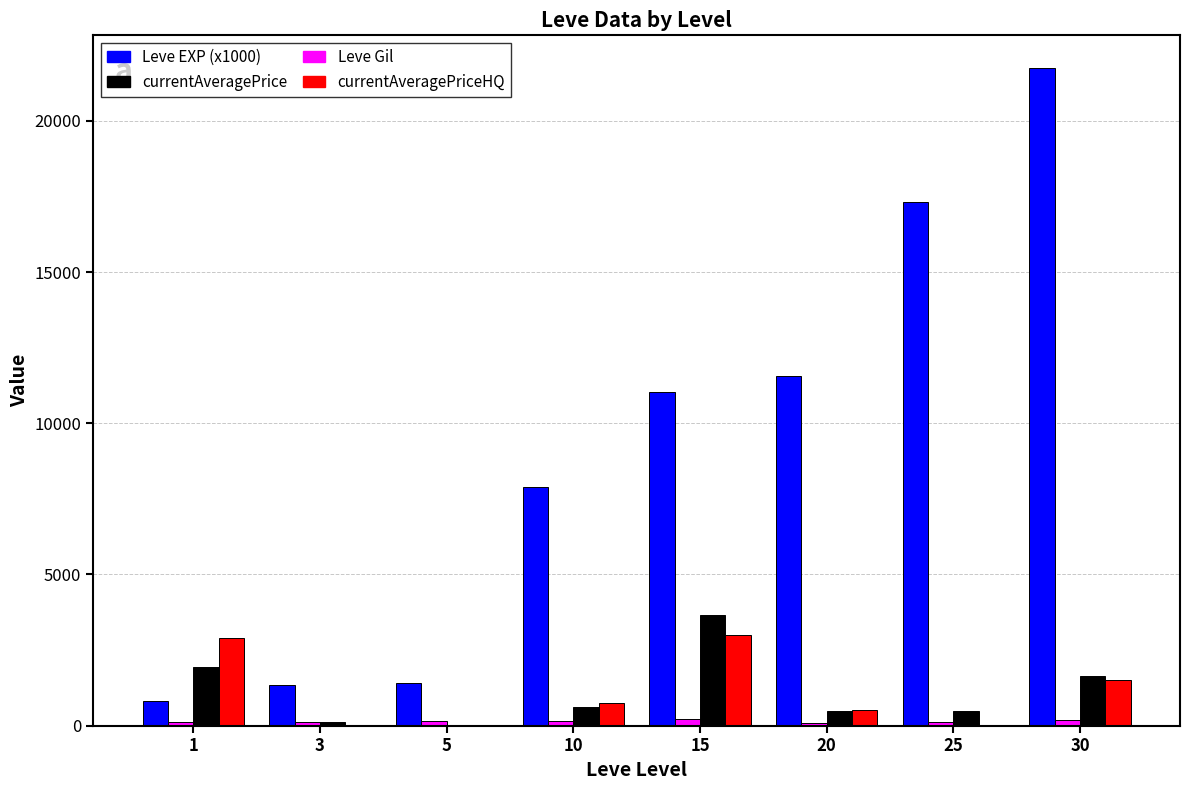

Which series has the largest total across all categories?

Leve EXP (x1000)